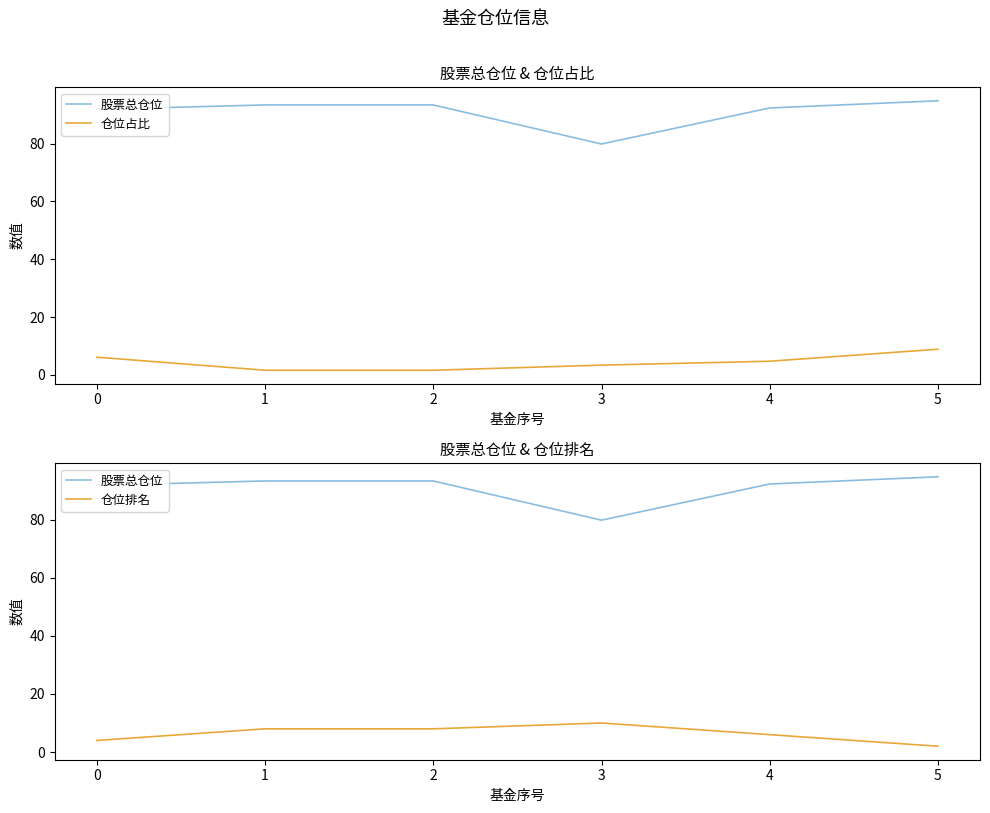

True or false: 股票总仓位 has a value of 42.2 at 5.

False